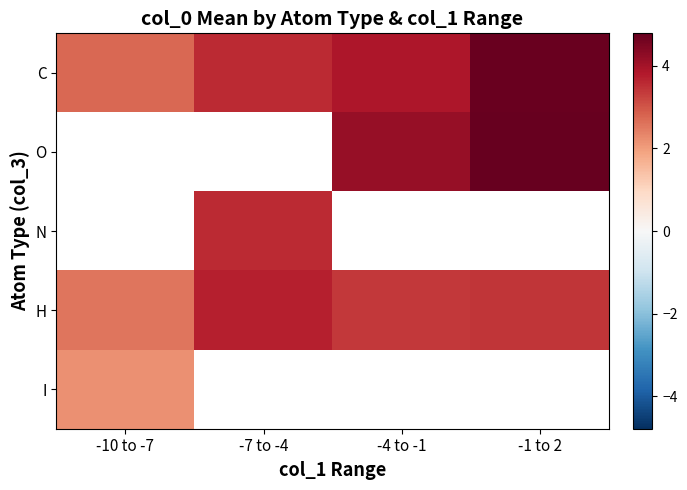

What is the minimum value shown in the chart?

2.2